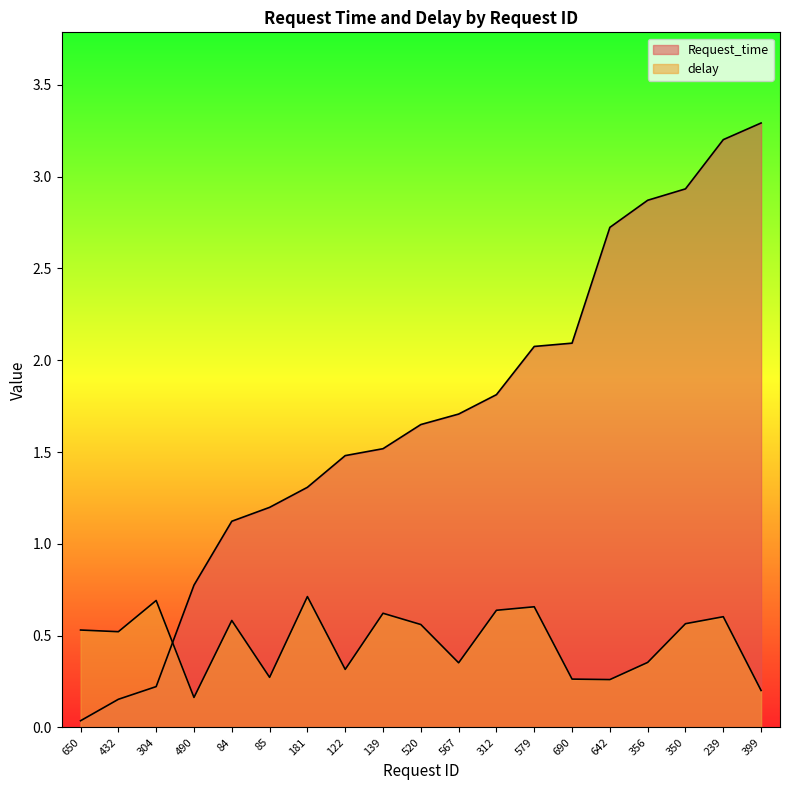

What is the sum of all delay values?

8.9